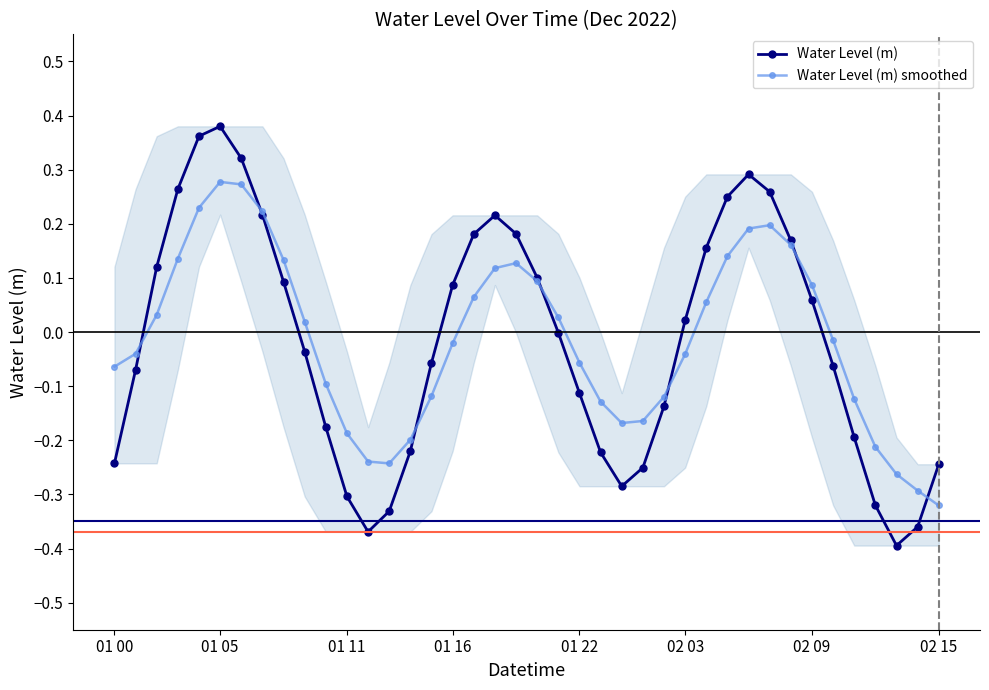

After their last crossing, which series has the higher values: Water Level (m) or Water Level (m) smoothed?

Water Level (m)